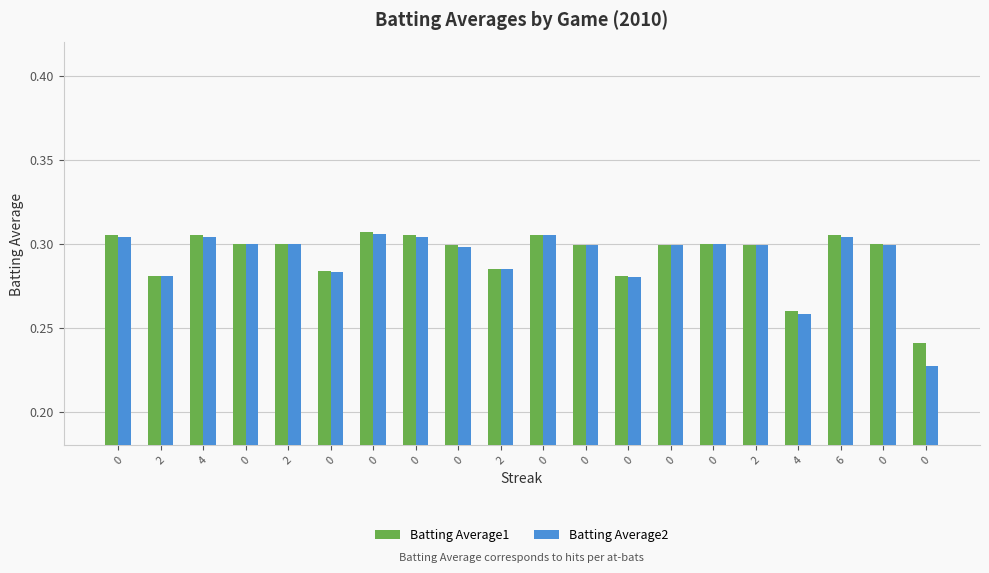

The Batting Average2 series shows 0.1 at 4. True or false?

False